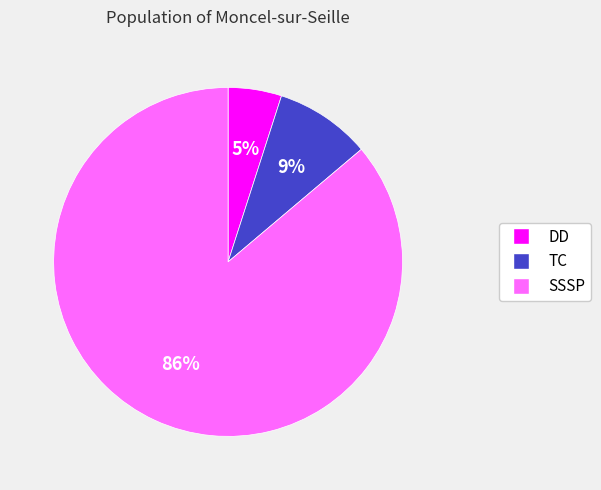

Is the sum of SSSP and DD greater than half?

Yes